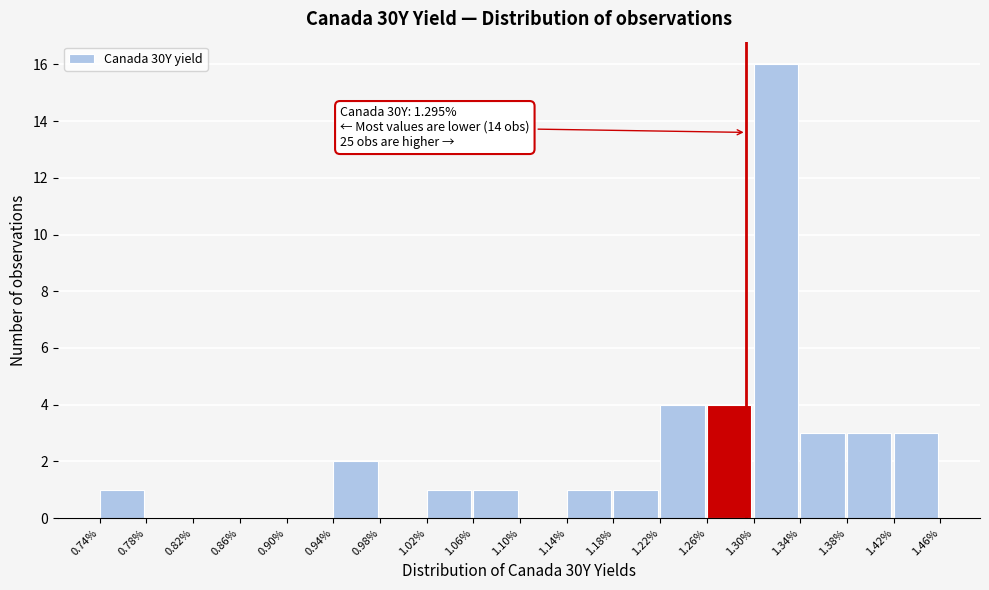

Over which range of the x-axis is the bar tallest?

1.30% to 1.34%